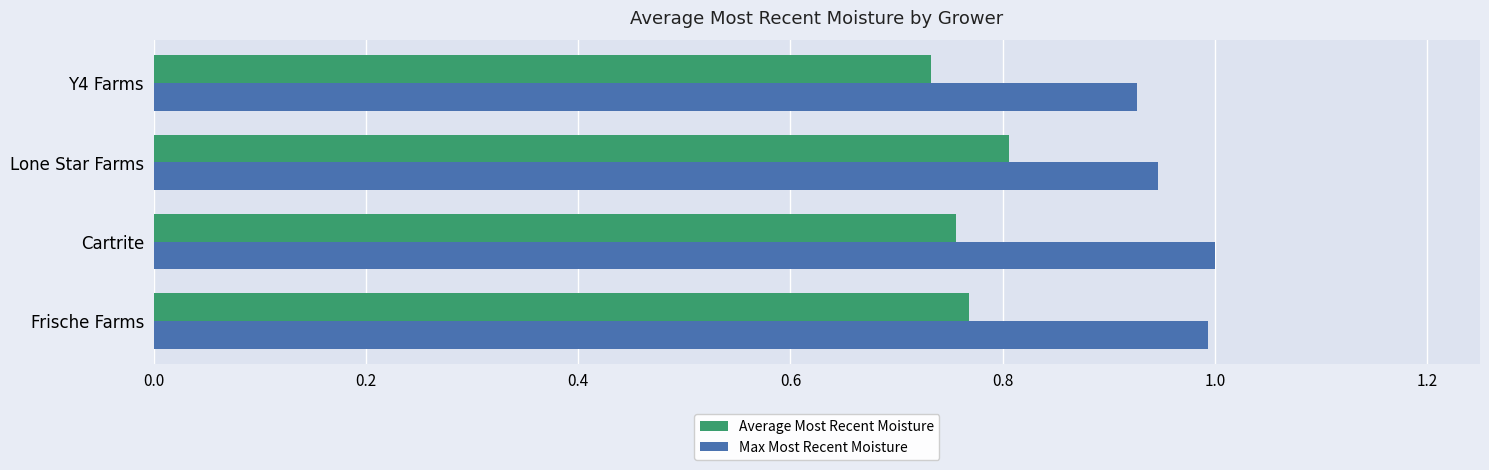

What is the average value of the Max Most Recent Moisture series?

1.0